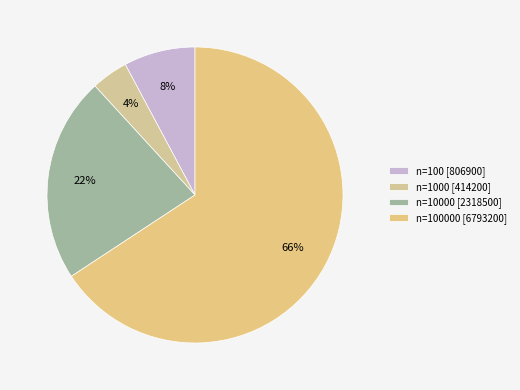

Which category accounts for the majority?

n=100000 [6793200]